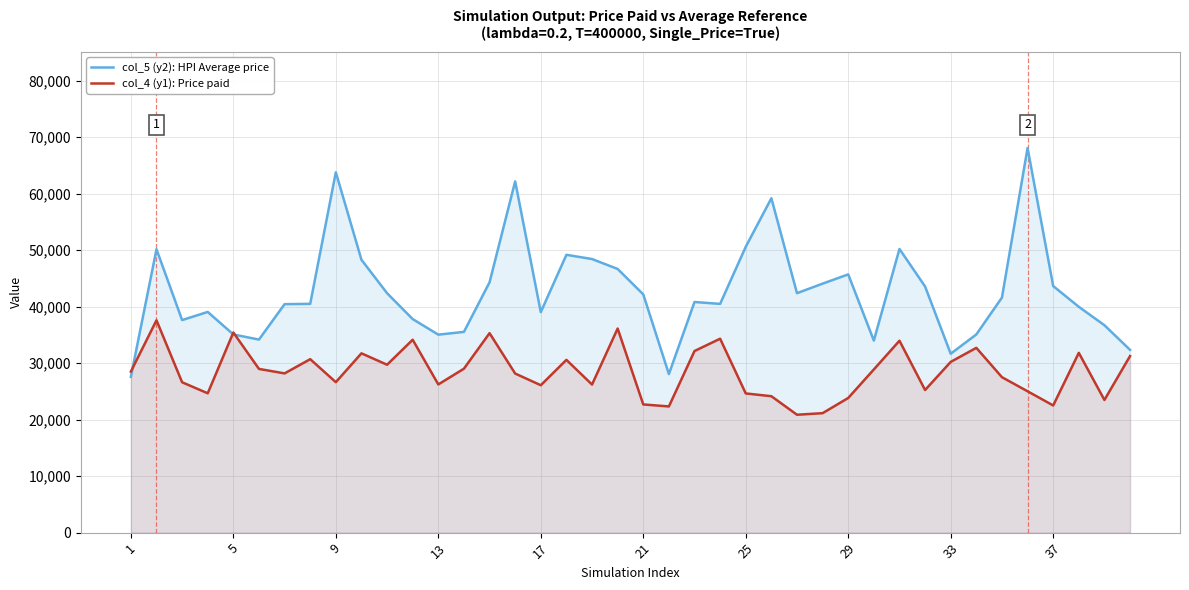

Is it true that col_4 (y1): Price paid equals 26224.6 at 13?

True